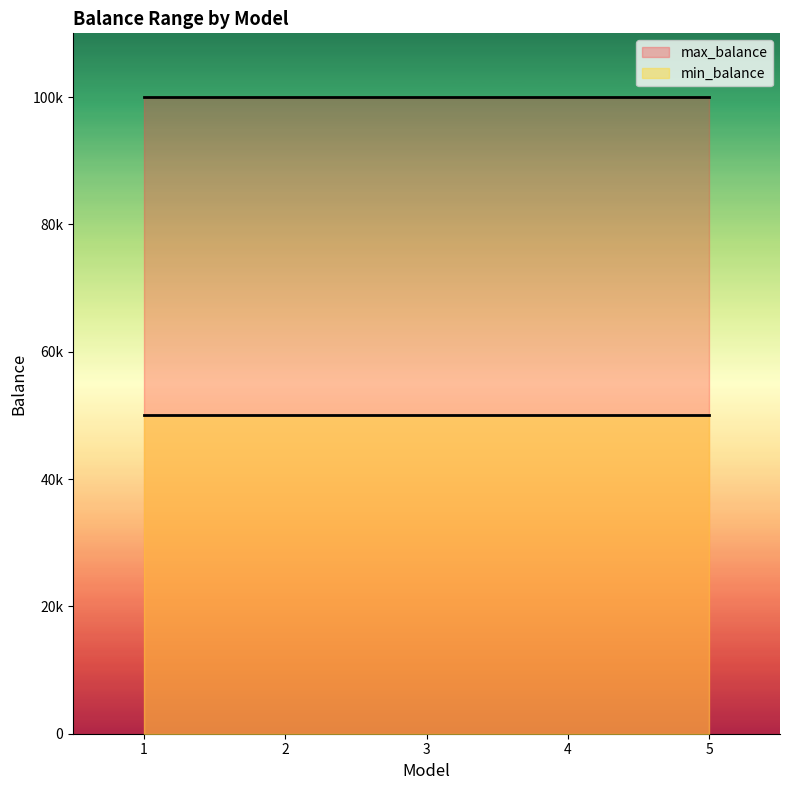

Is it true that min_balance equals 27248 at 3?

False